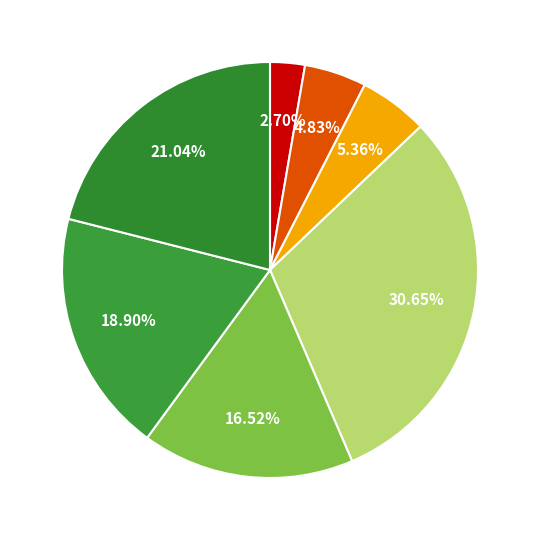

How many slices are in this pie chart?

7